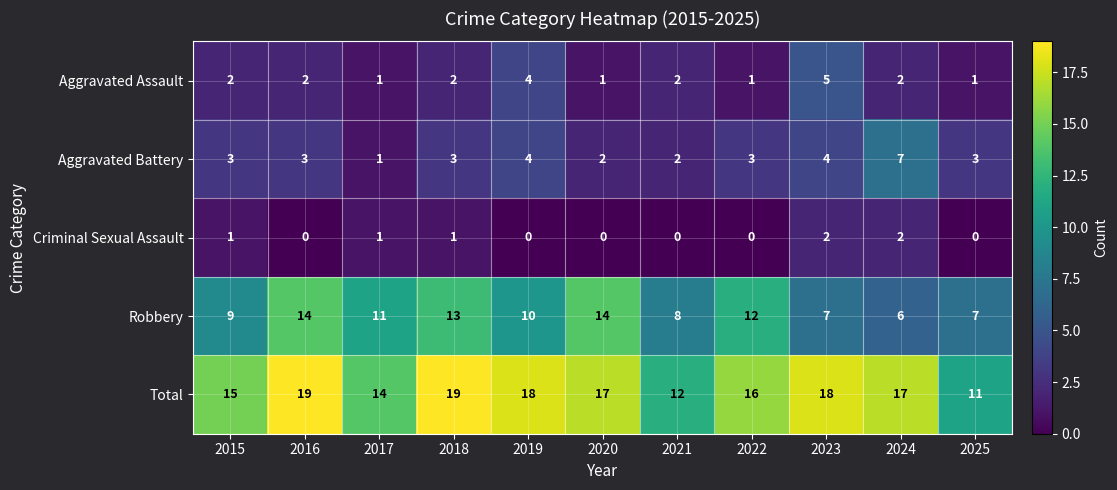

What is the maximum value shown in the chart?

19